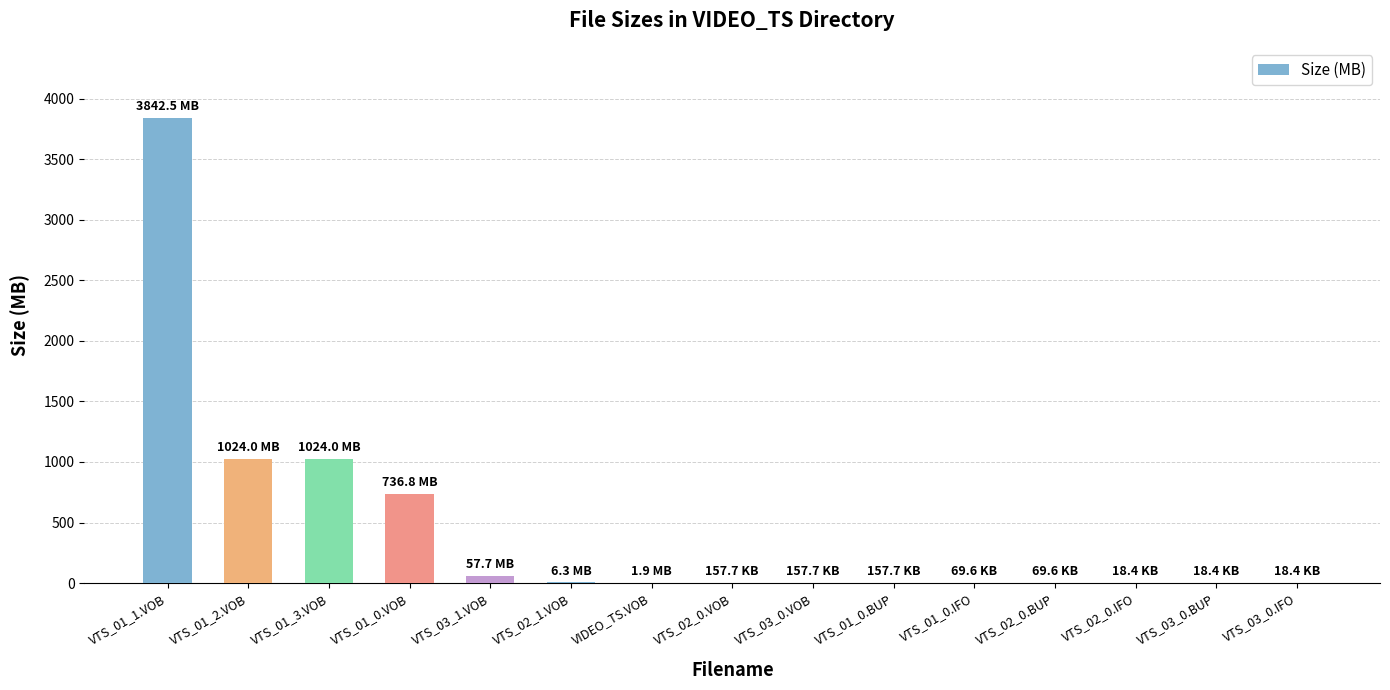

What is the sum of all values?

6693.9